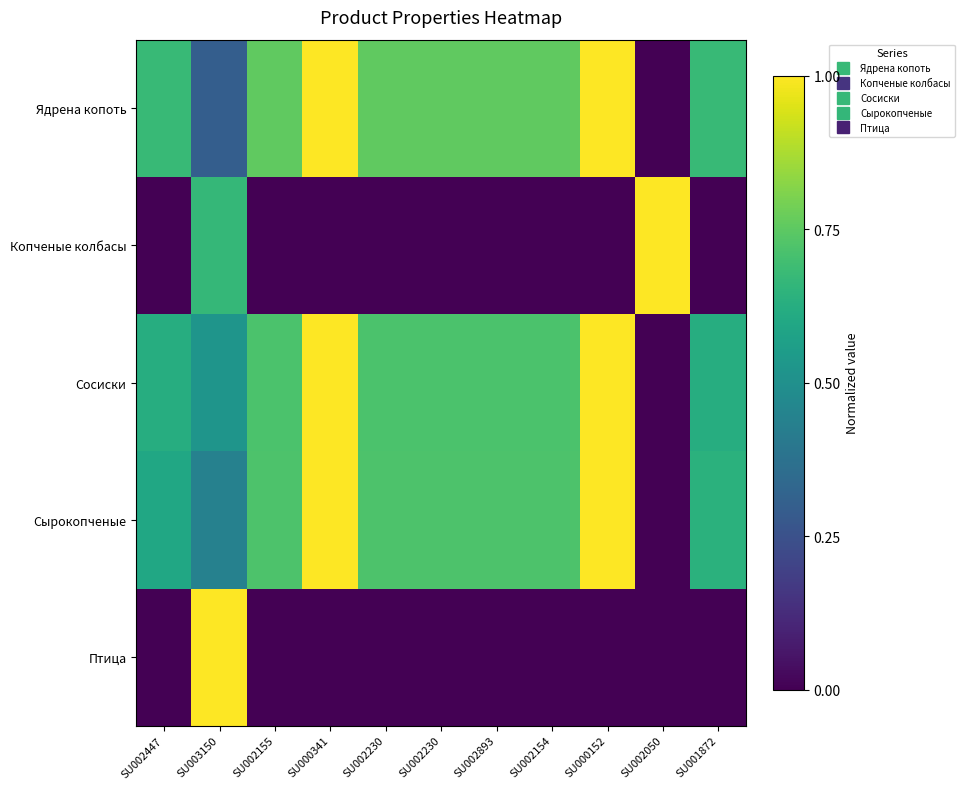

Which series has the largest total across all categories?

Ядрена копоть